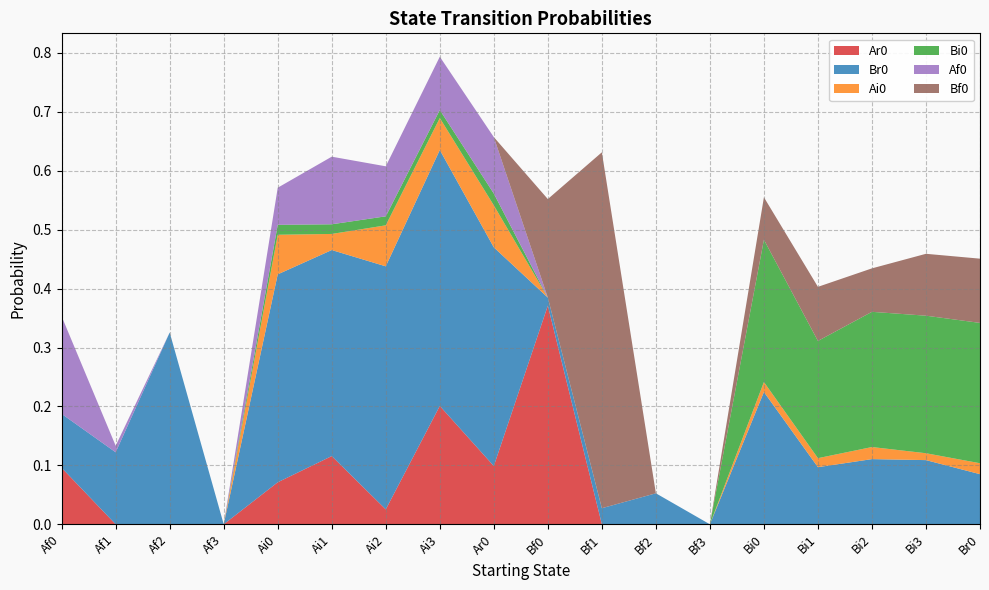

Reading left to right, what are all the values shown in this chart?

Ar0: 0.1	0.0	0.0	0.0	0.1	0.1	0.0	0.2	0.1	0.4	0.0	0.0	0.0	0.0	0.0	0.0	0.0	0.0
Br0: 0.1	0.1	0.3	0.0	0.4	0.3	0.4	0.4	0.4	0.0	0.0	0.1	0.0	0.2	0.1	0.1	0.1	0.1
Ai0: 0.0	0.0	0.0	0.0	0.1	0.0	0.1	0.1	0.1	0.0	0.0	0.0	0.0	0.0	0.0	0.0	0.0	0.0
Bi0: 0.0	0.0	0.0	0.0	0.0	0.0	0.0	0.0	0.0	0.0	0.0	0.0	0.0	0.2	0.2	0.2	0.2	0.2
Af0: 0.2	0.0	0.0	0.0	0.1	0.1	0.1	0.1	0.1	0.0	0.0	0.0	0.0	0.0	0.0	0.0	0.0	0.0
Bf0: 0.0	0.0	0.0	0.0	0.0	0.0	0.0	0.0	0.0	0.2	0.6	0.0	0.0	0.1	0.1	0.1	0.1	0.1